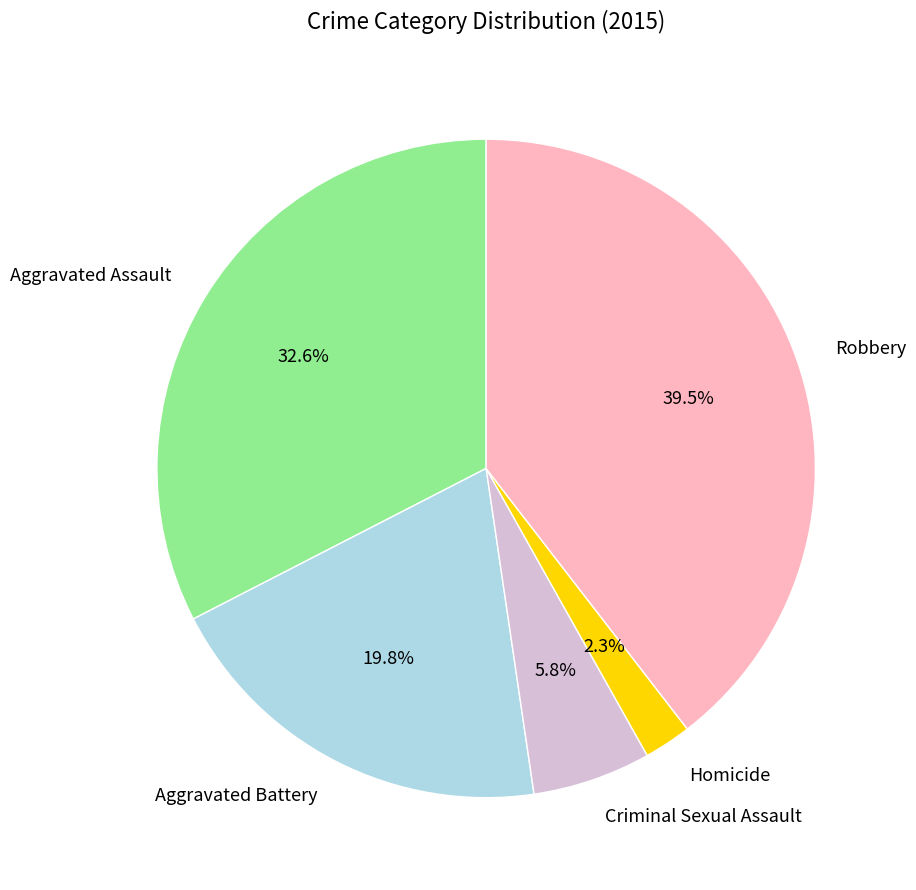

Is Aggravated Assault the majority of the pie?

No